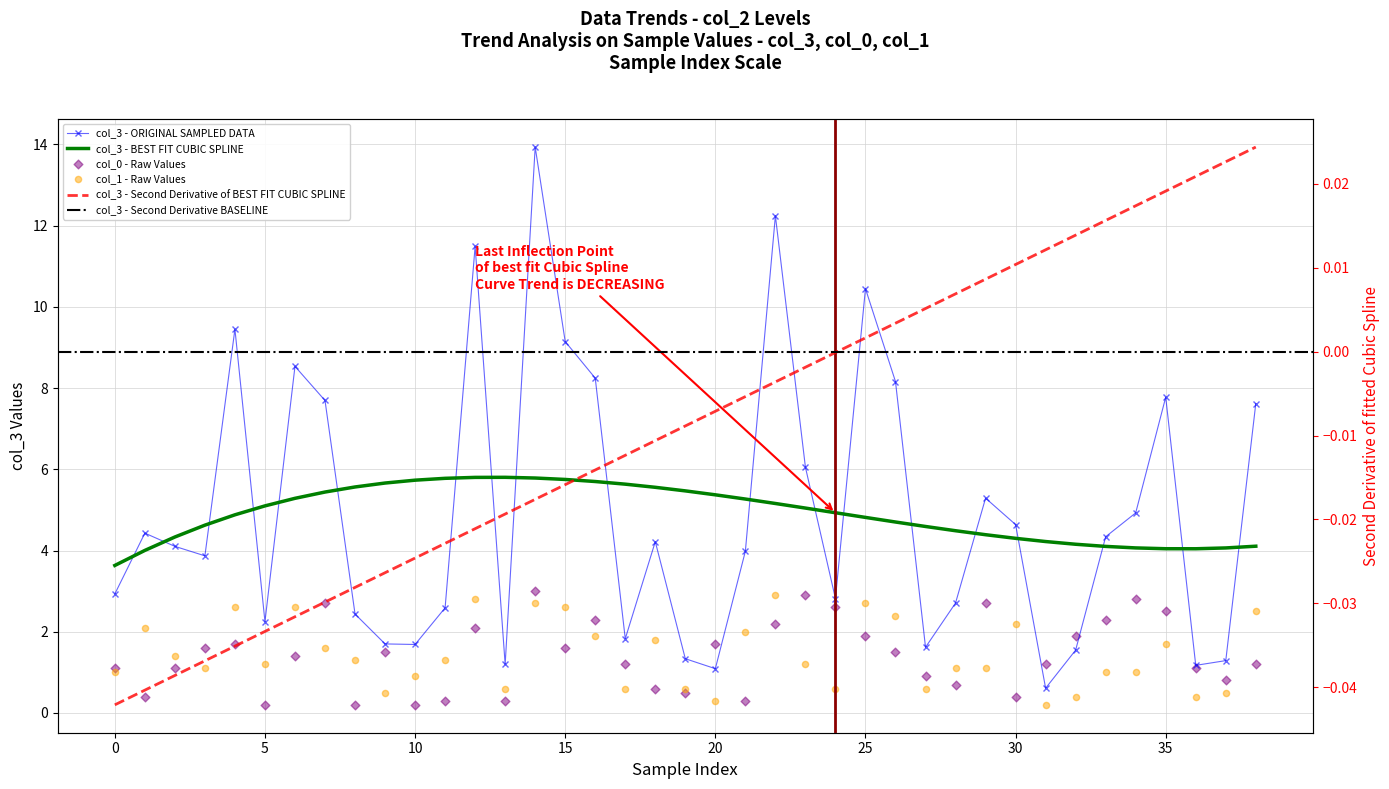

At which category is the sum across all series the highest?

14